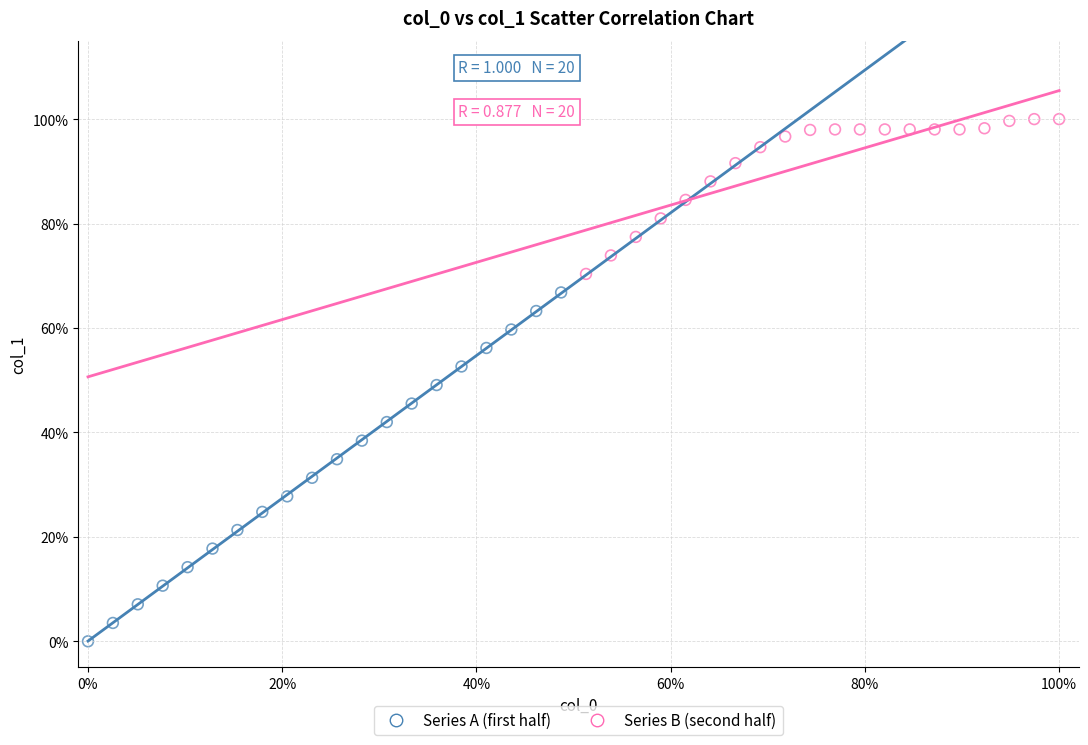

Which series has the largest Y range (max minus min)?

Series A (first half)